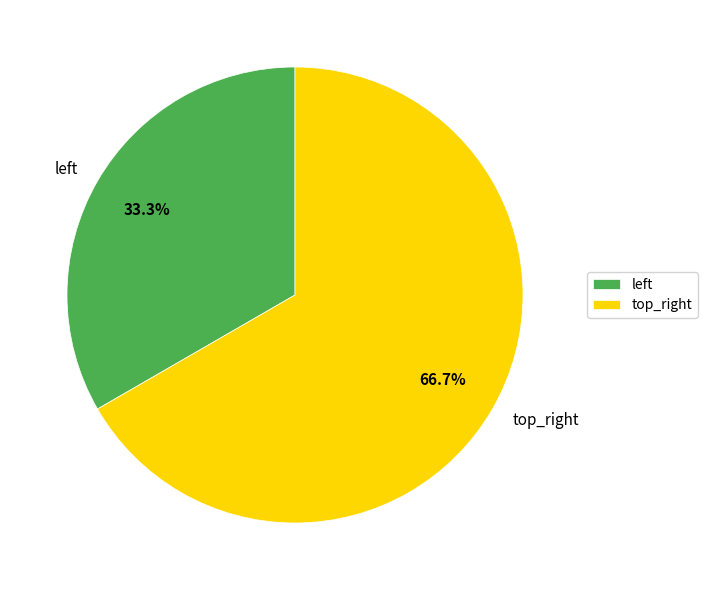

How many segments does this pie chart have?

2